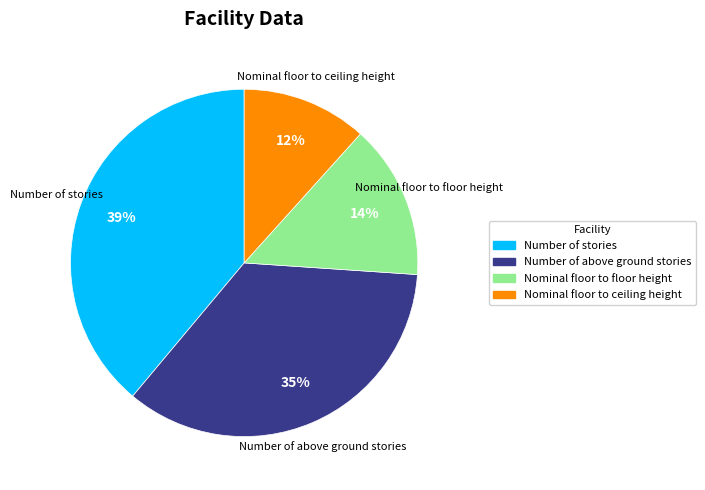

Does any single category account for the majority?

No